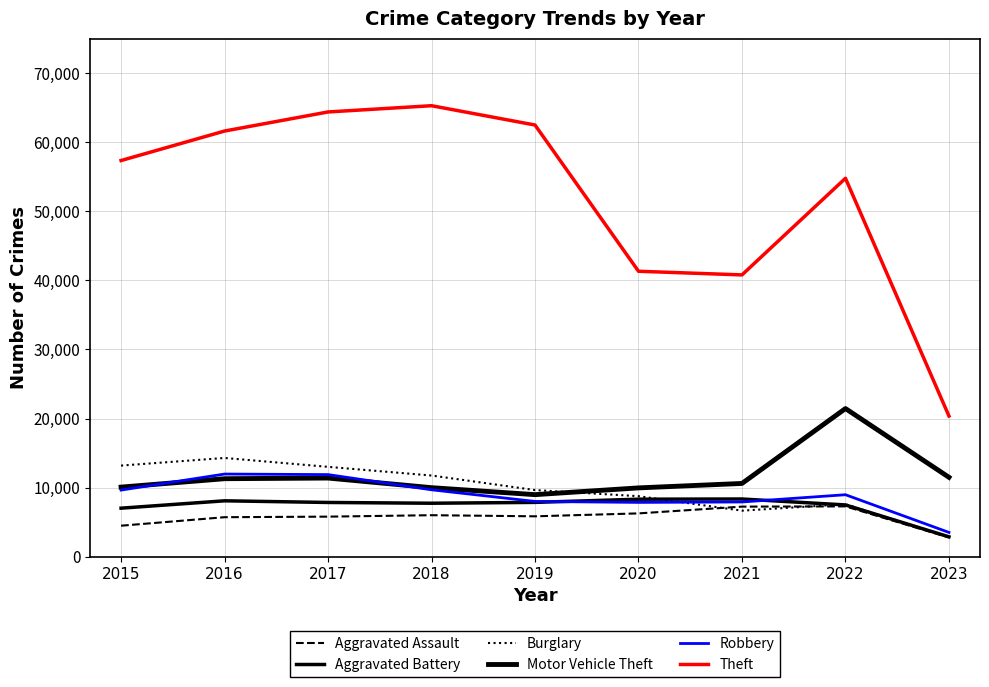

Between 2021 and 2019, which is larger?

2021